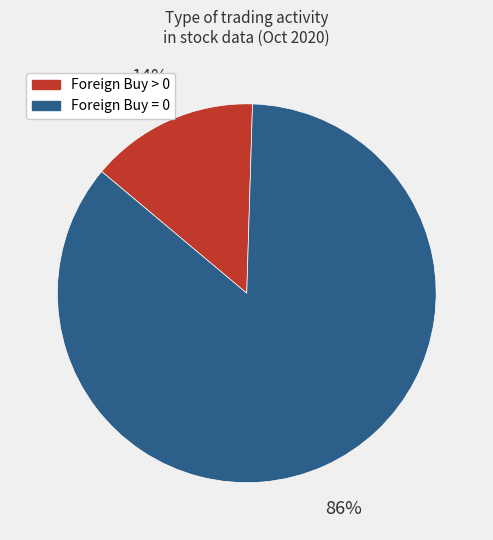

Rank the categories by value from lowest to highest.

Foreign Buy > 0, Foreign Buy = 0